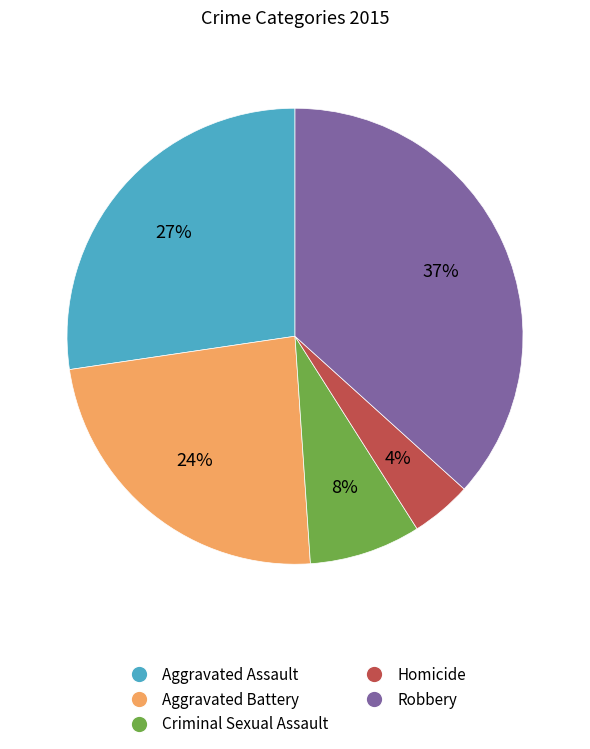

Which has a higher value, Aggravated Assault or Criminal Sexual Assault?

Aggravated Assault